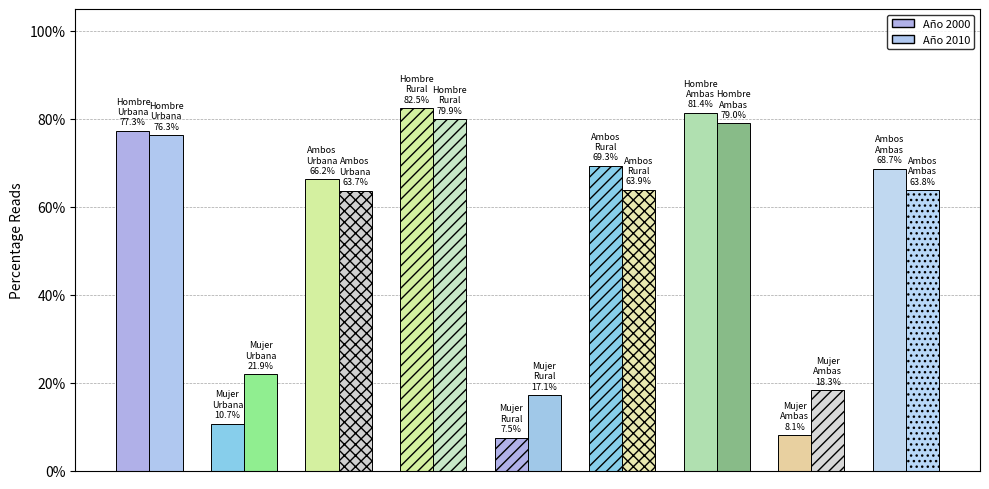

What is the lowest value of the 2010 series?

17.1